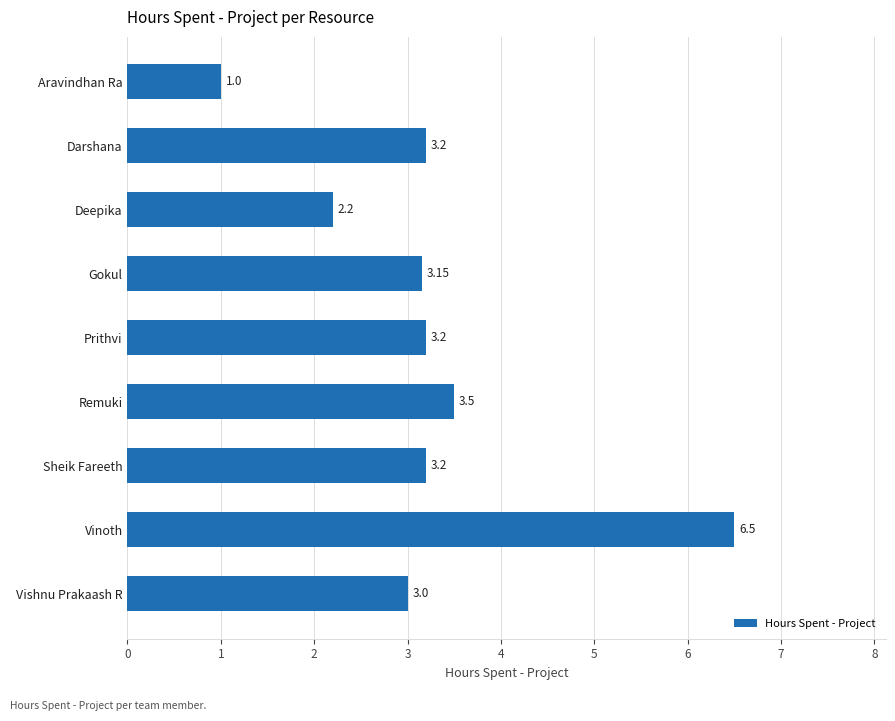

How many series are shown in this chart?

1